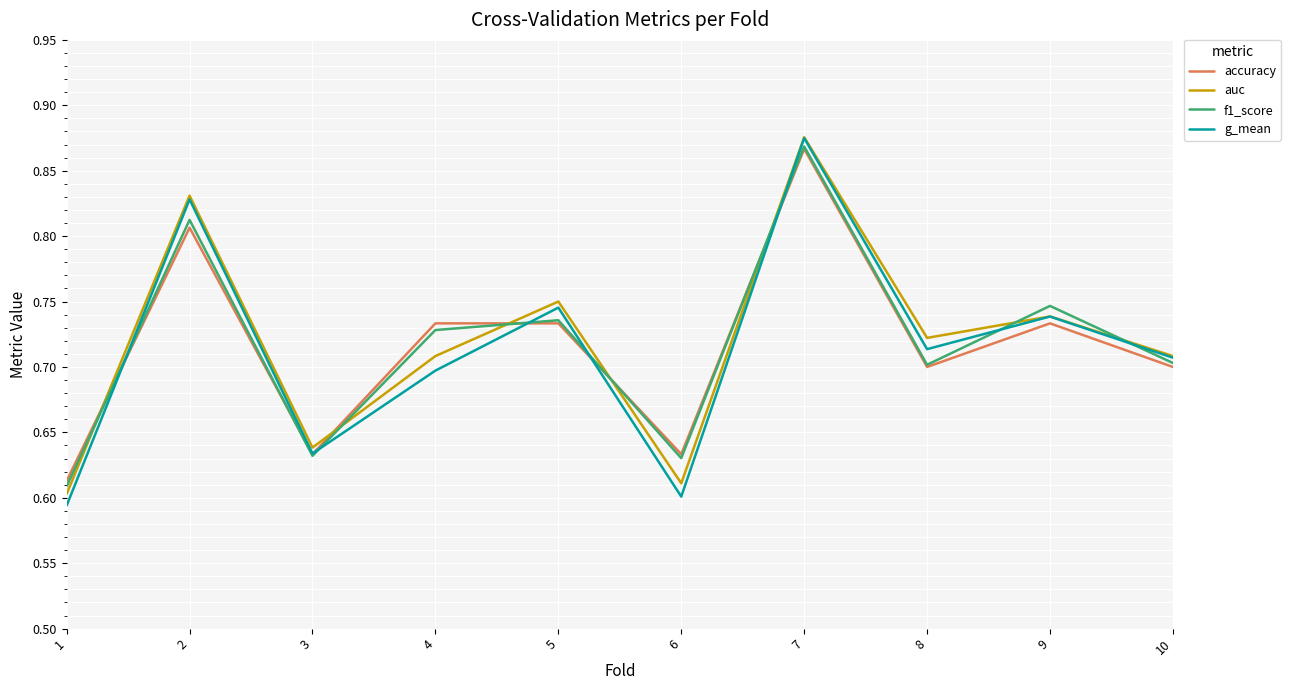

How many lines are shown in the chart?

4